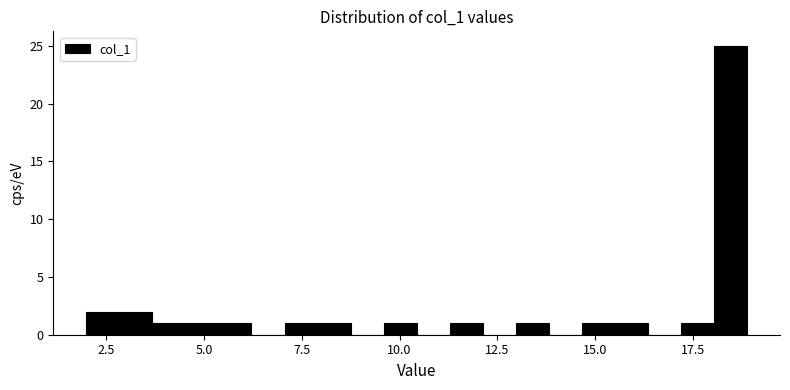

Read against the x-axis, roughly where is the centre of the tallest bar?

18.5